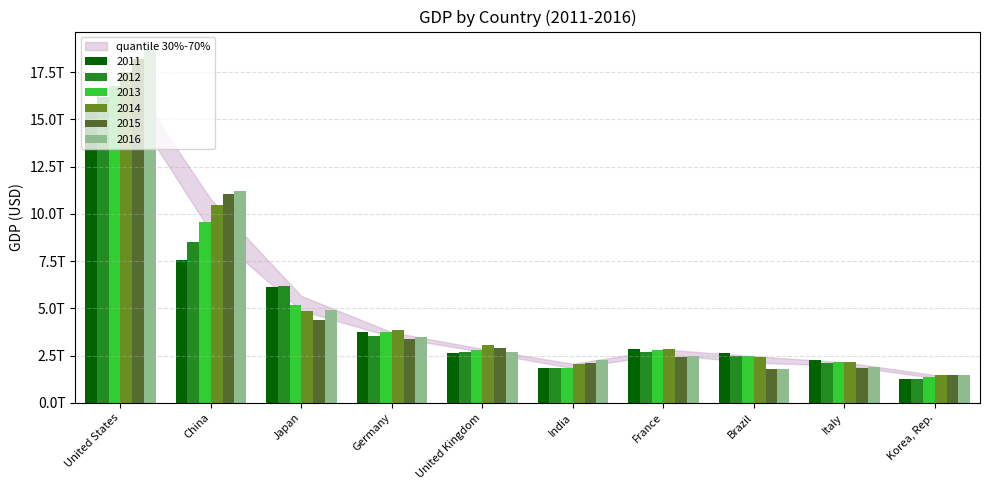

Read the 2015 value at India.

2103587817041.8